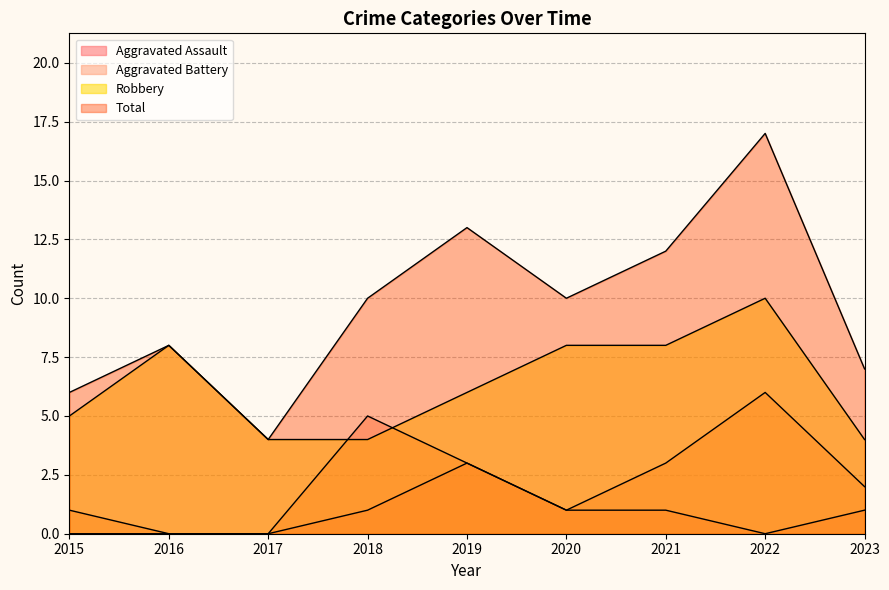

True or false: Robbery has a value of 6 at 2023.

False